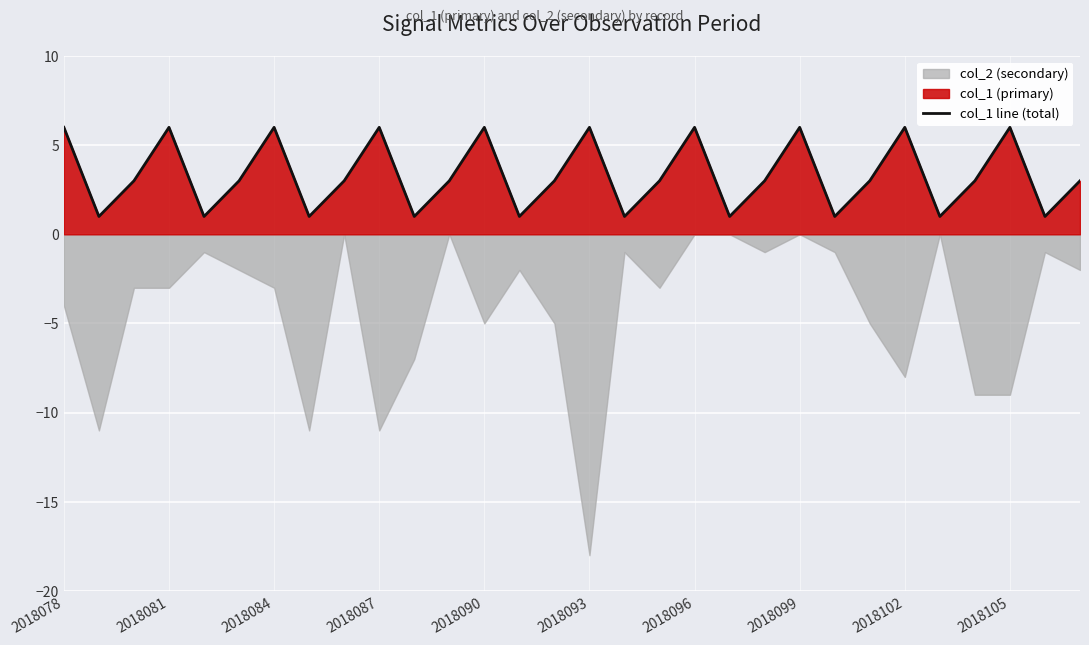

Reading left to right, transcribe all the data shown in this chart.

6	1	3	6	1	3	6	1	3	6	1	3	6	1	3	6	1	3	6	1	3	6	1	3	6	1	3	6	1	3